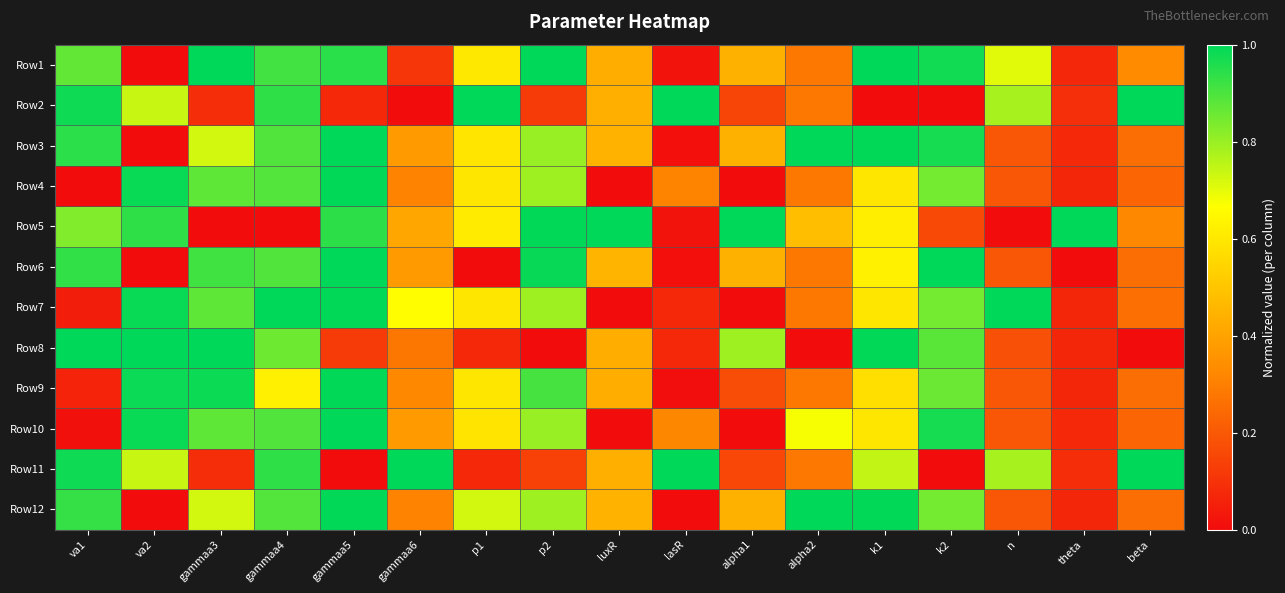

What is the difference between the highest and lowest values at n?

1.0